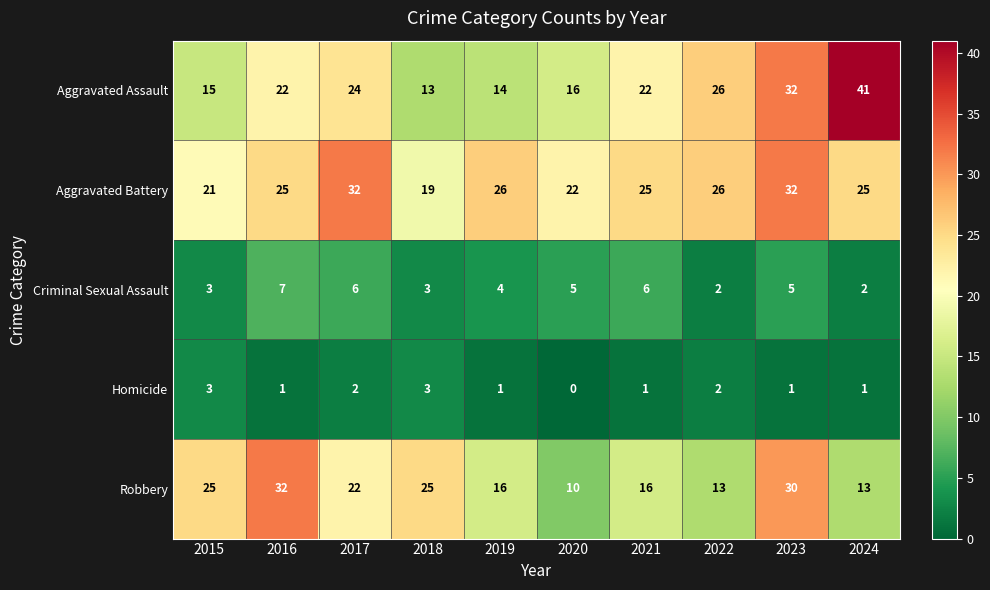

At how many categories does at least one series exceed 3?

10